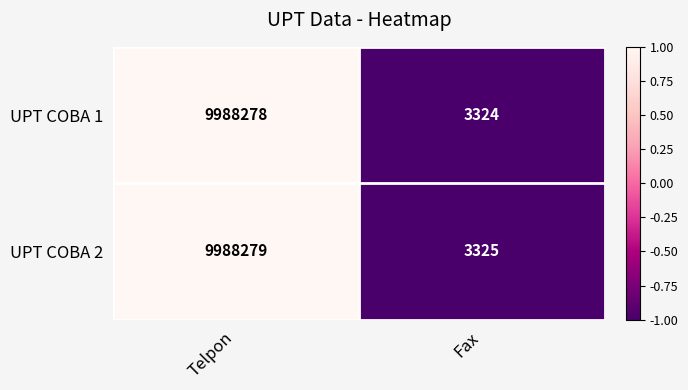

What is the difference between the maximum and minimum values in the UPT COBA 2 series?

9984954